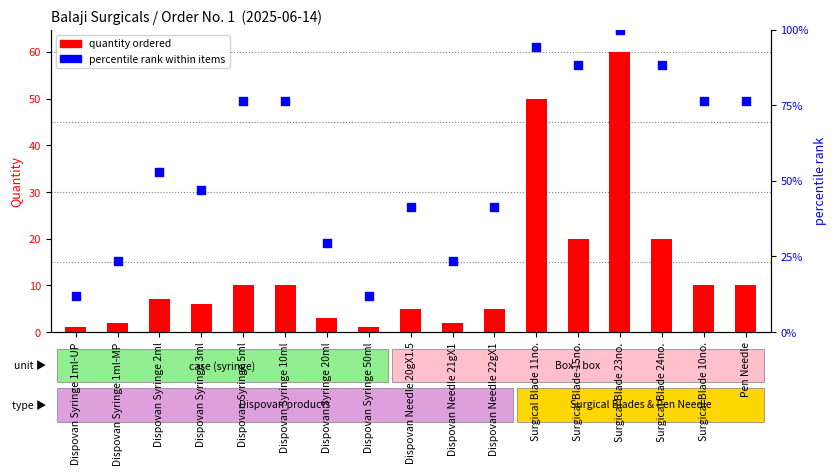

At which category is the sum across all series the highest?

Surgical Blade 23no.